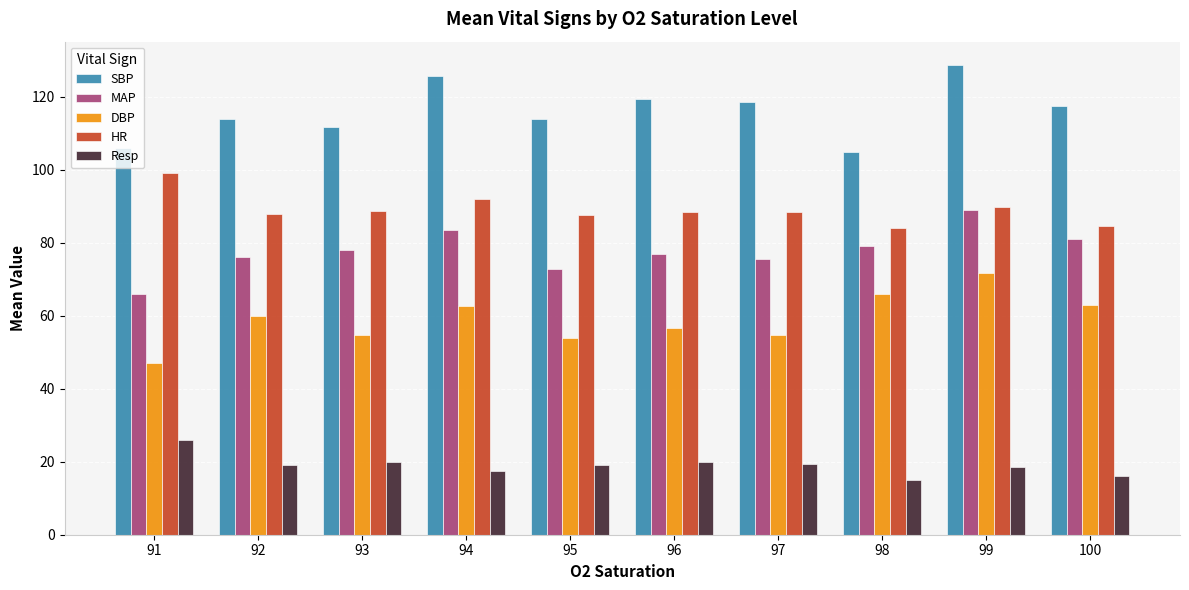

What is the spread (max minus min) of values at 91?

80.0